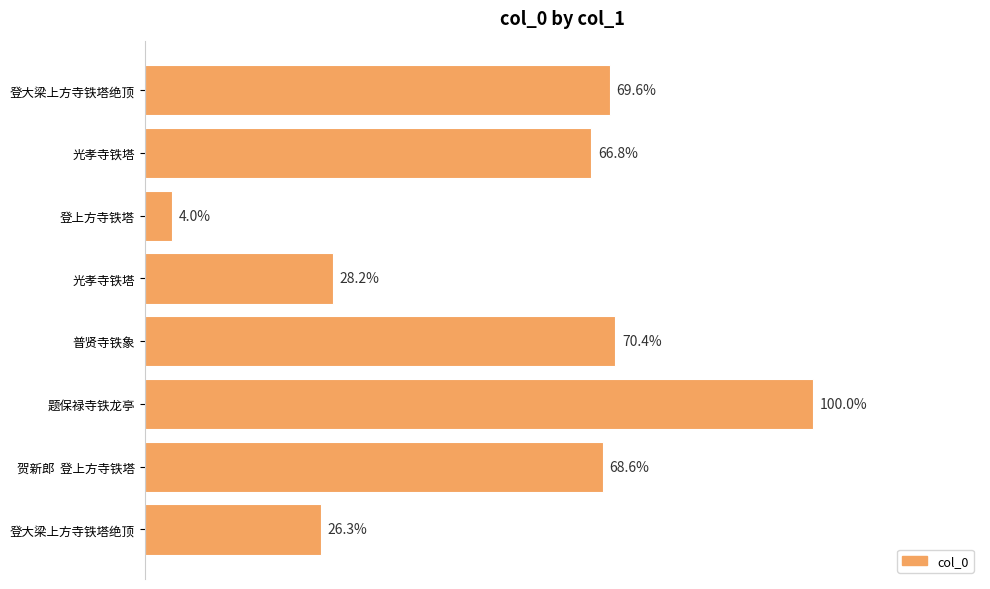

Are the bars horizontal?

Yes